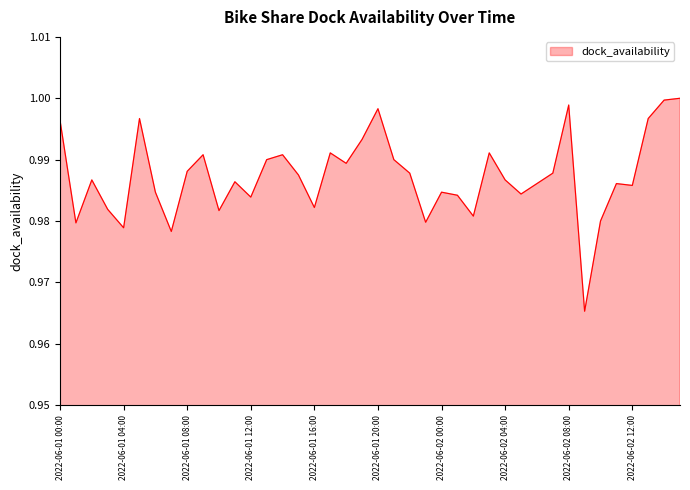

What is the label of the 15th point from the left?

2022-06-01 14:00